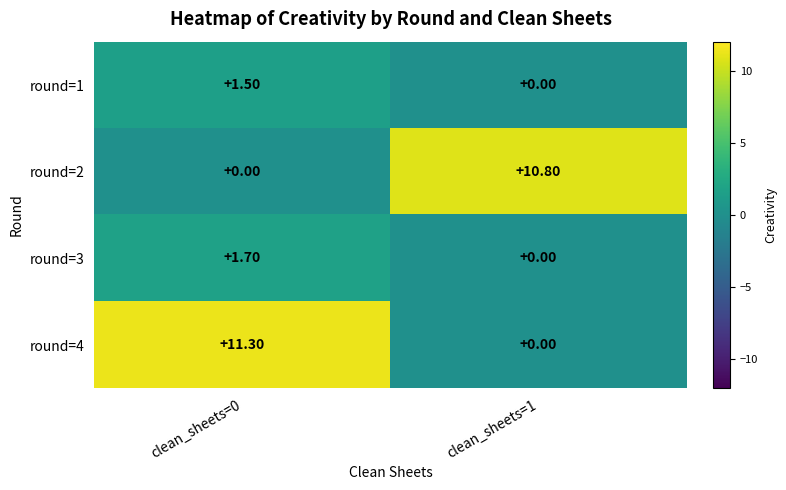

Which series has the largest range (max minus min)?

round=4